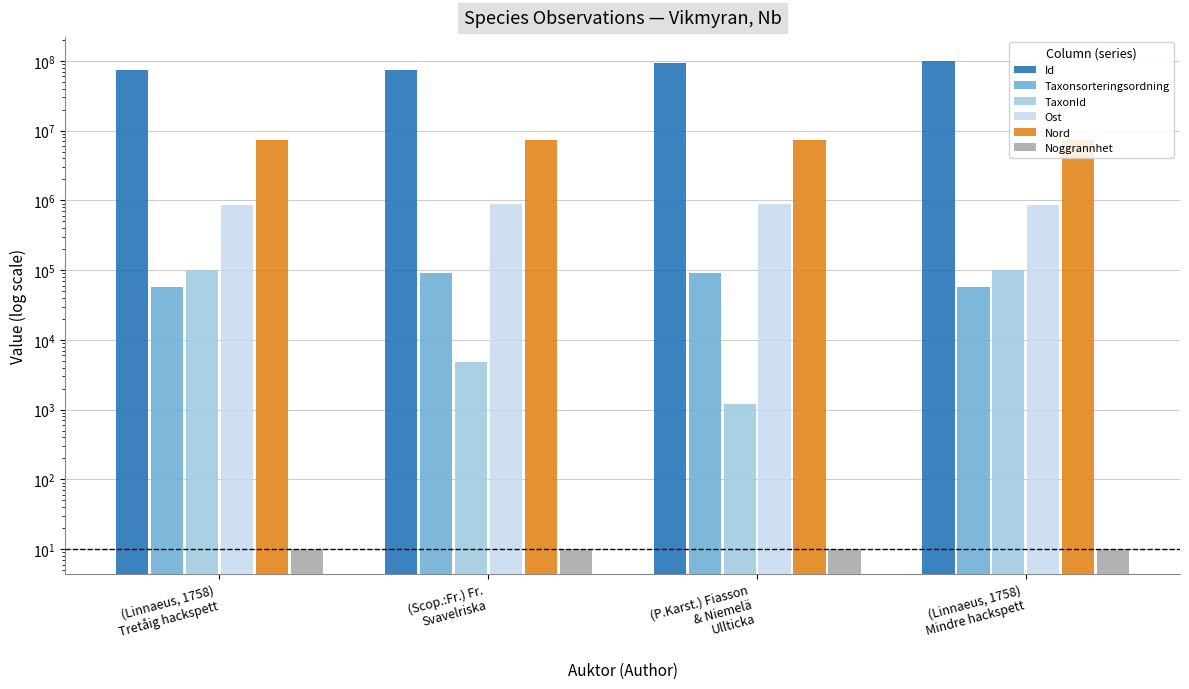

Count the number of data series in this chart.

6